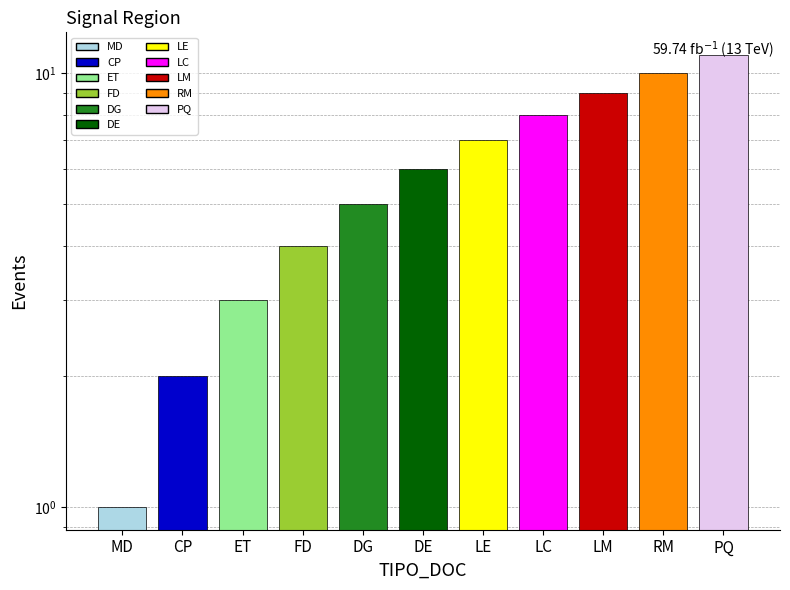

How many series are shown in this chart?

1